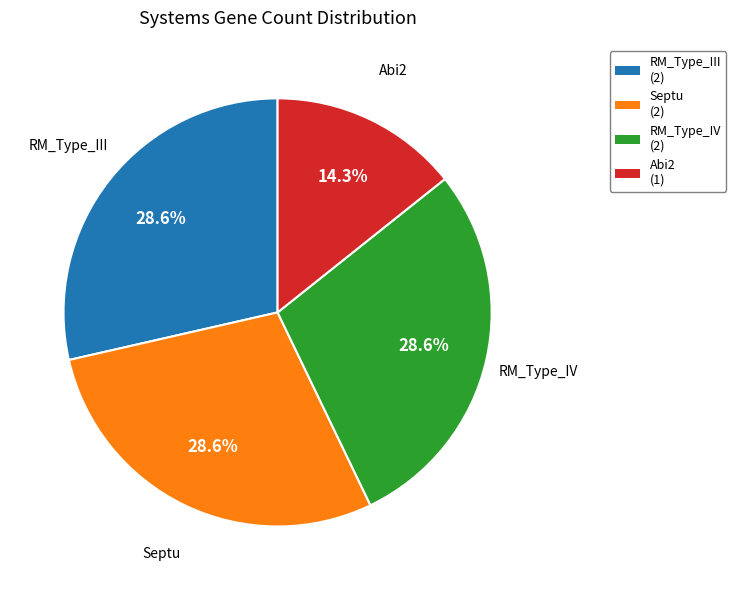

Combined, do Septu and RM_Type_IV account for over 50%?

Yes